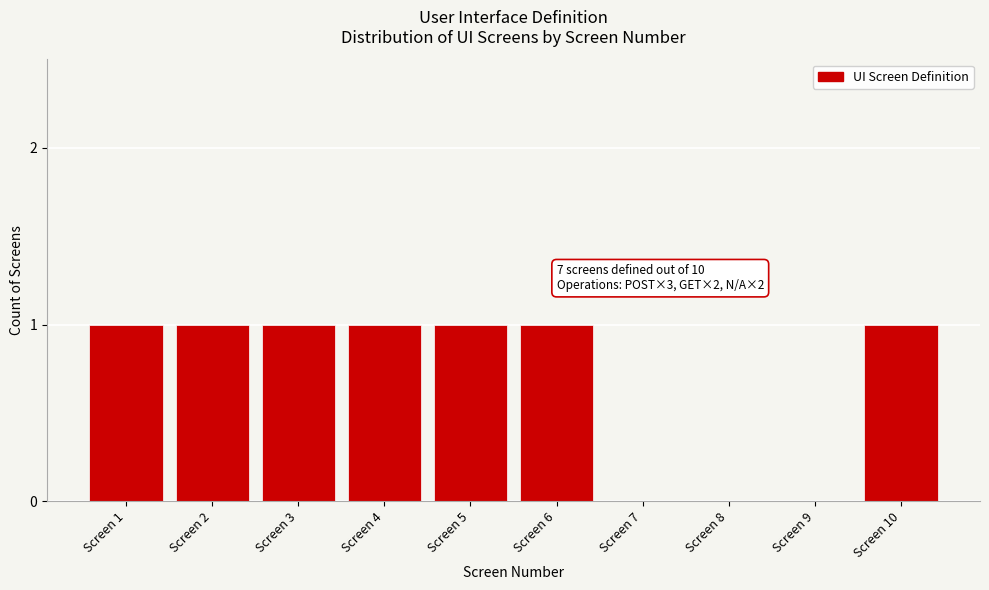

Reading left to right, list all the values displayed in this chart.

Screen 1=1	Screen 2=1	Screen 3=1	Screen 4=1	Screen 5=1	Screen 6=1	Screen 7=0	Screen 8=0	Screen 9=0	Screen 10=1